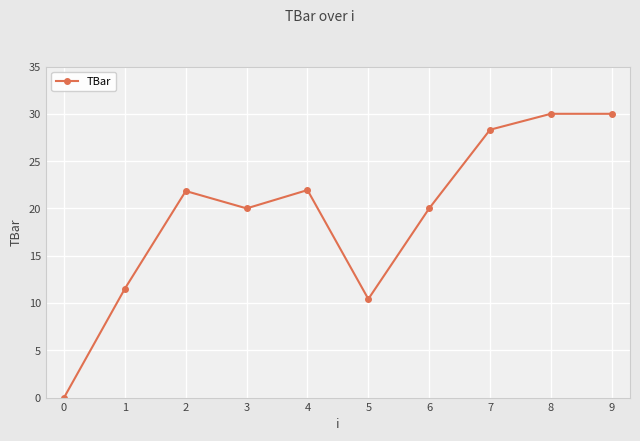

How many interior local valleys (lower than both neighbors) does the data have?

2